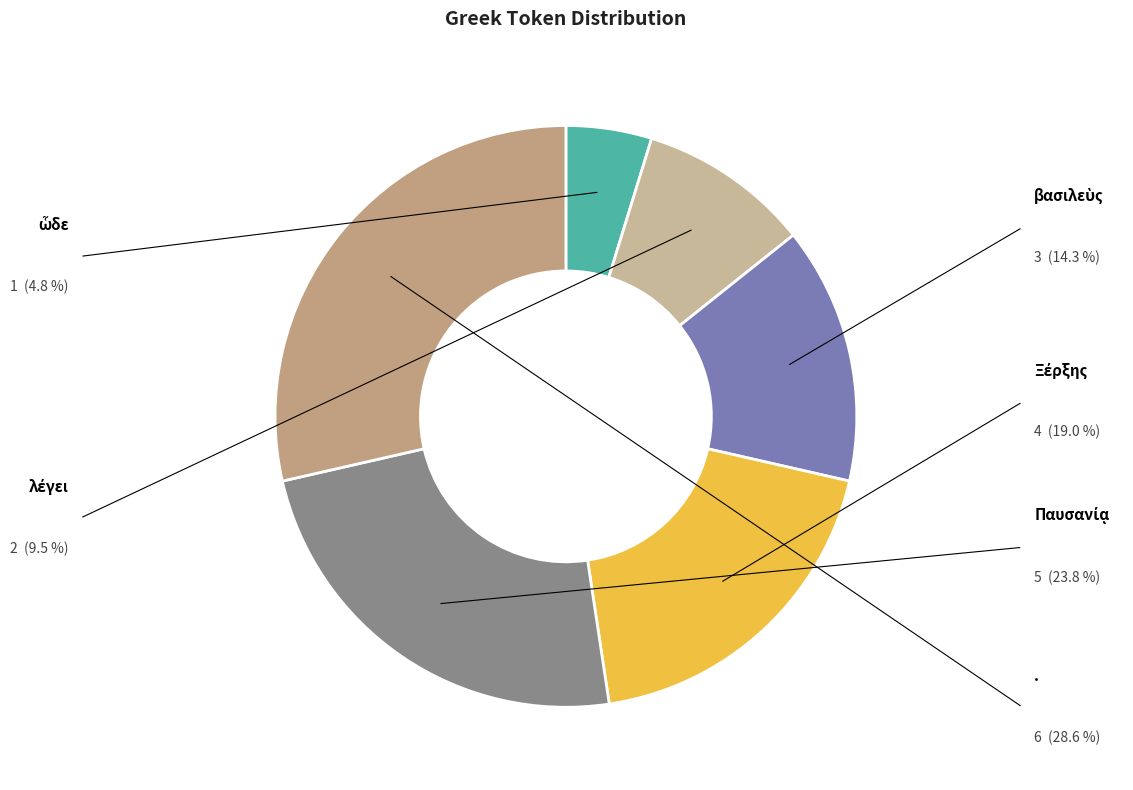

How many segments does this pie chart have?

6